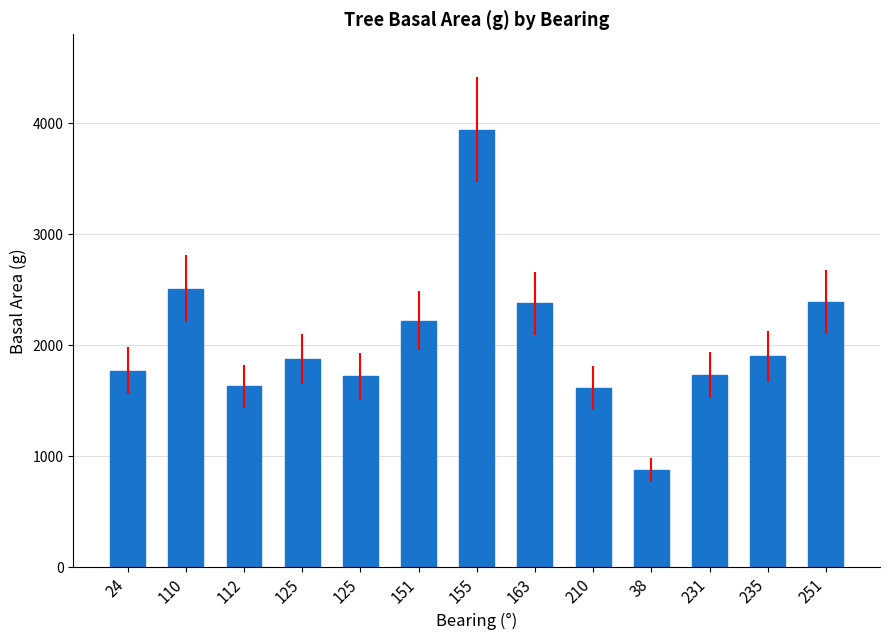

Rank the categories by value from lowest to highest.

38, 210, 112, 125, 231, 24, 125, 235, 151, 163, 251, 110, 155